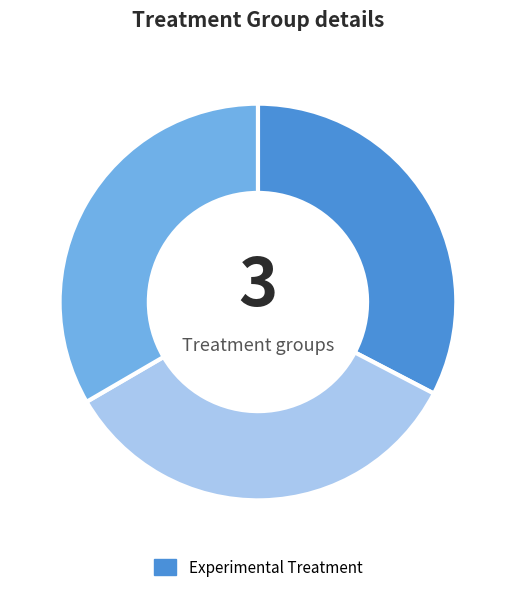

Is there a majority slice in this chart?

No